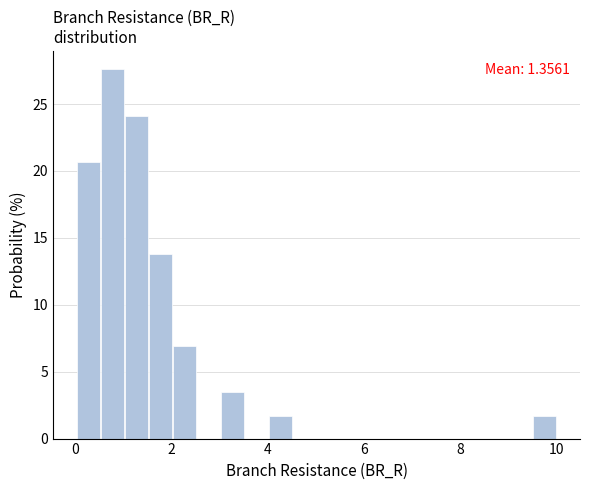

Around what value on the x-axis is the tallest bar? Give the approximate position of its centre, as read against the axis.

0.8